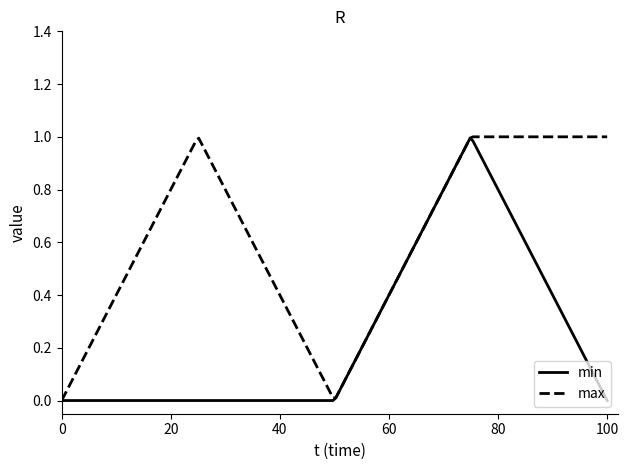

Which series has the largest total across all categories?

max